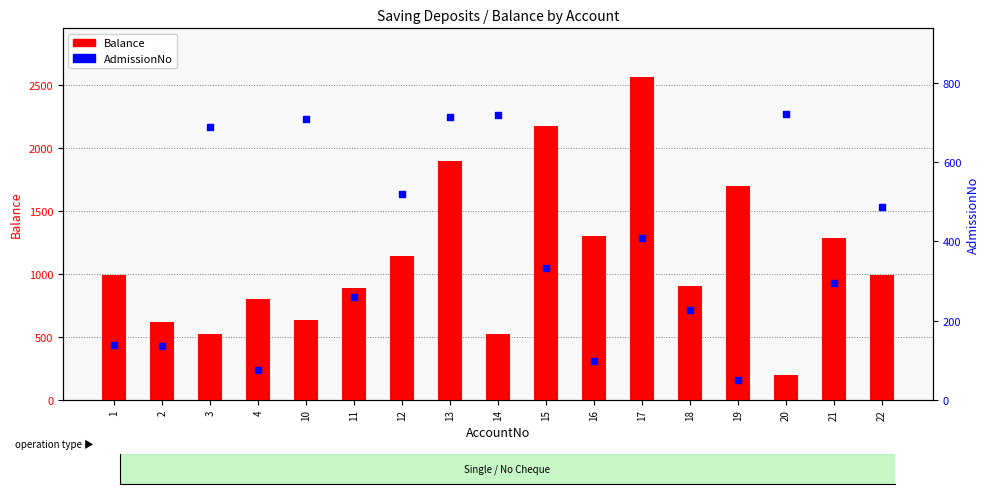

Which series reaches the minimum Y coordinate?

AdmissionNo